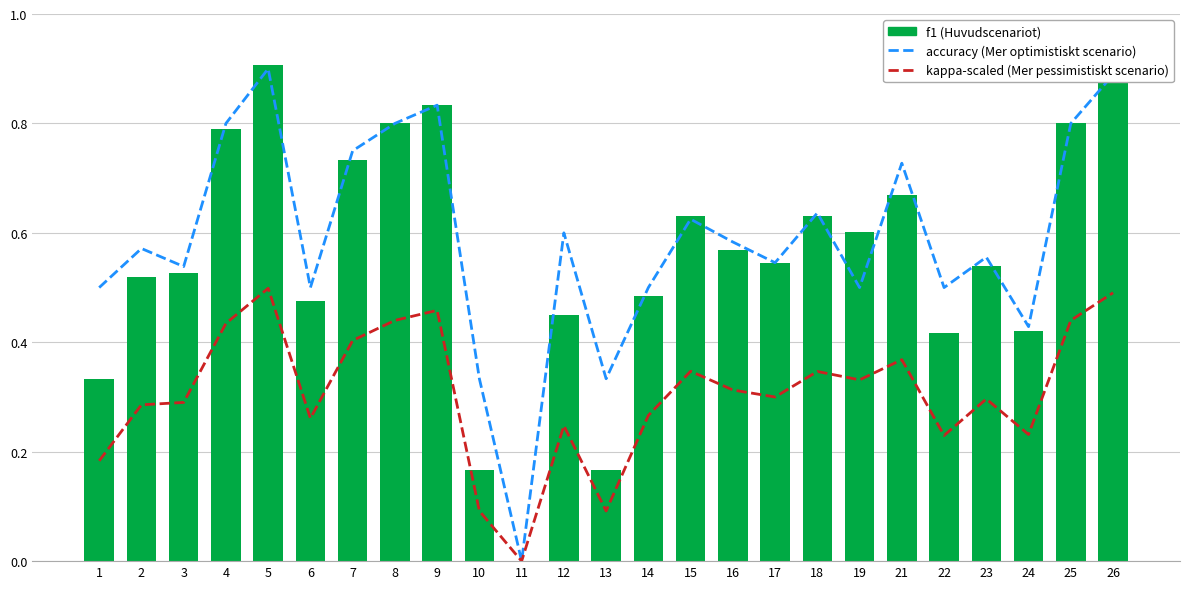

True or false: accuracy (Mer optimistiskt scenario) has a value of 0.9 at 23.

False